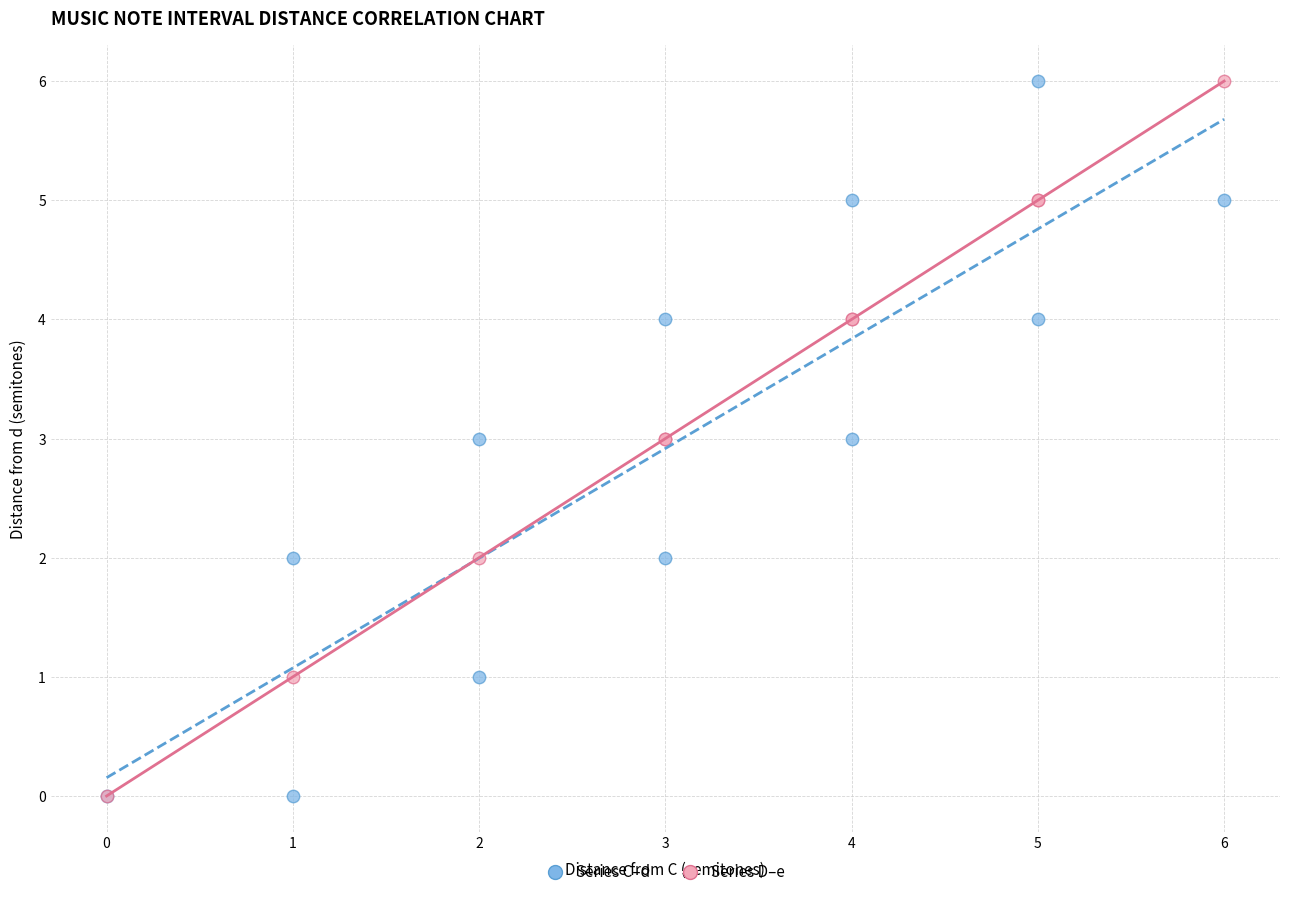

What are all the series names shown in the legend?

Series C–d, Series D–e